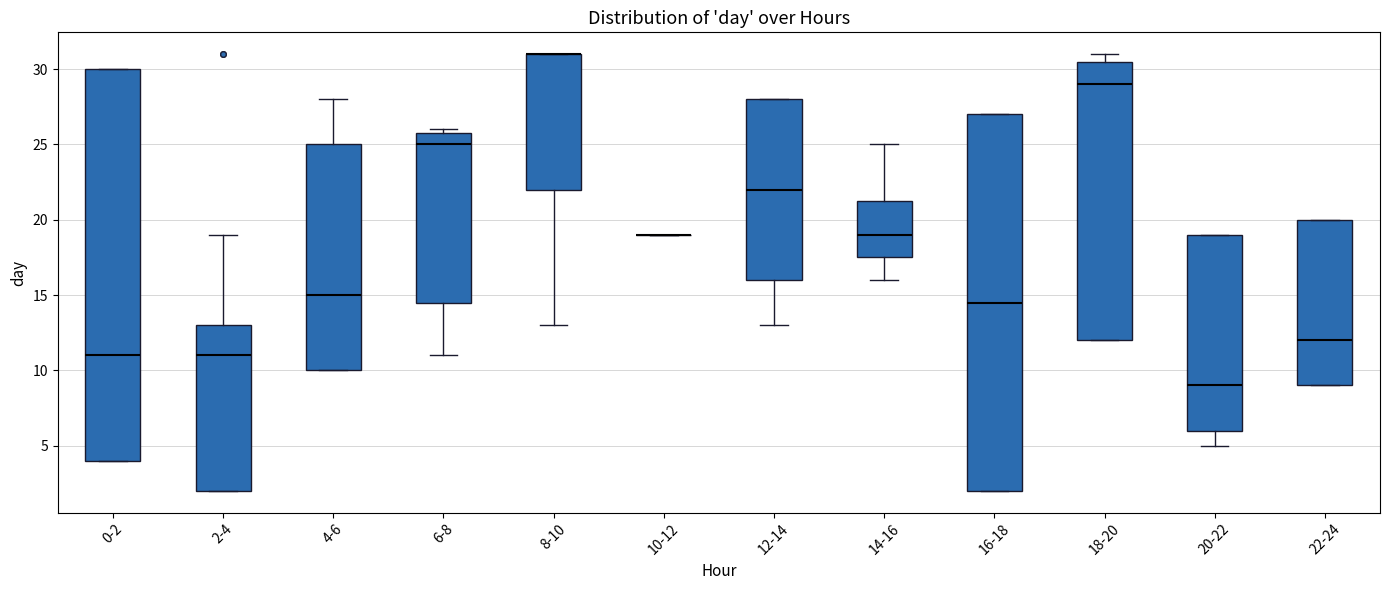

Reading left to right, read every box against the y-axis: the position of its median line, the range the box covers, and the ends of its whiskers. The values are not printed on the chart, so give them approximately, as read against the axis.

0-2: median 11.0, box 4.0 to 30.0, whiskers 4.0 to 30.0
2-4: median 11.0, box 2.0 to 13.0, whiskers 2.0 to 19.0
4-6: median 15.0, box 10.0 to 25.0, whiskers 10.0 to 28.0
6-8: median 25.0, box 14.5 to 26.0, whiskers 11.0 to 26.0 (just above the box's upper edge)
8-10: median 31.0 (drawn on the box's upper edge), box 22.0 to 31.0, whiskers 13.0 to 31.0
10-12: box collapsed to a line at 19.0, whiskers 19.0 to 19.0
12-14: median 22.0, box 16.0 to 28.0, whiskers 13.0 to 28.0
14-16: median 19.0, box 17.5 to 21.5, whiskers 16.0 to 25.0
16-18: median 14.5, box 2.0 to 27.0, whiskers 2.0 to 27.0
18-20: median 29.0, box 12.0 to 30.5, whiskers 12.0 to 31.0
20-22: median 9.0, box 6.0 to 19.0, whiskers 5.0 to 19.0
22-24: median 12.0, box 9.0 to 20.0, whiskers 9.0 to 20.0